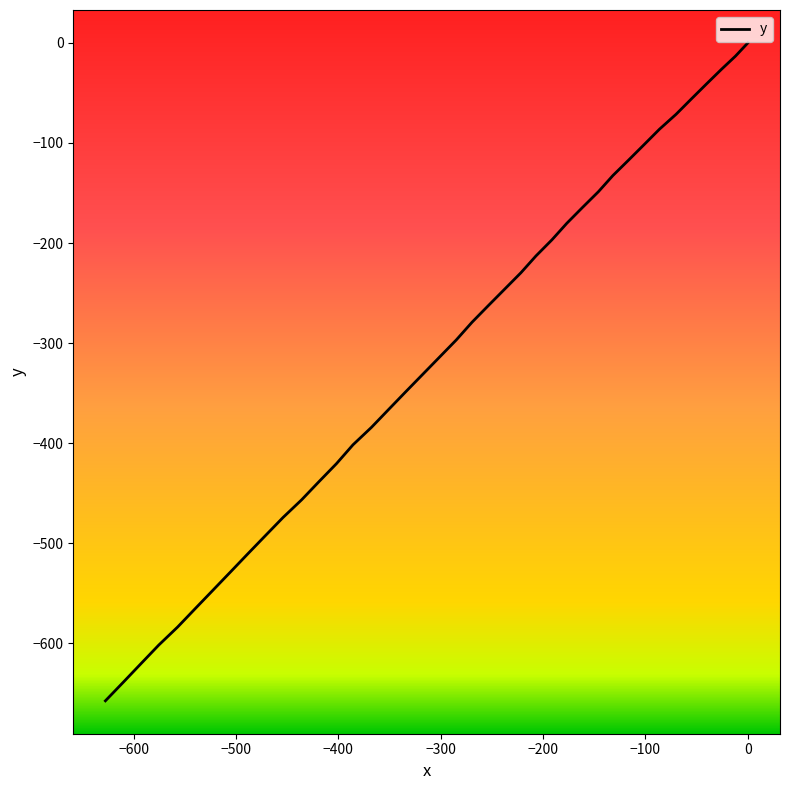

True or false: the data has more than 1 interior local peaks.

False